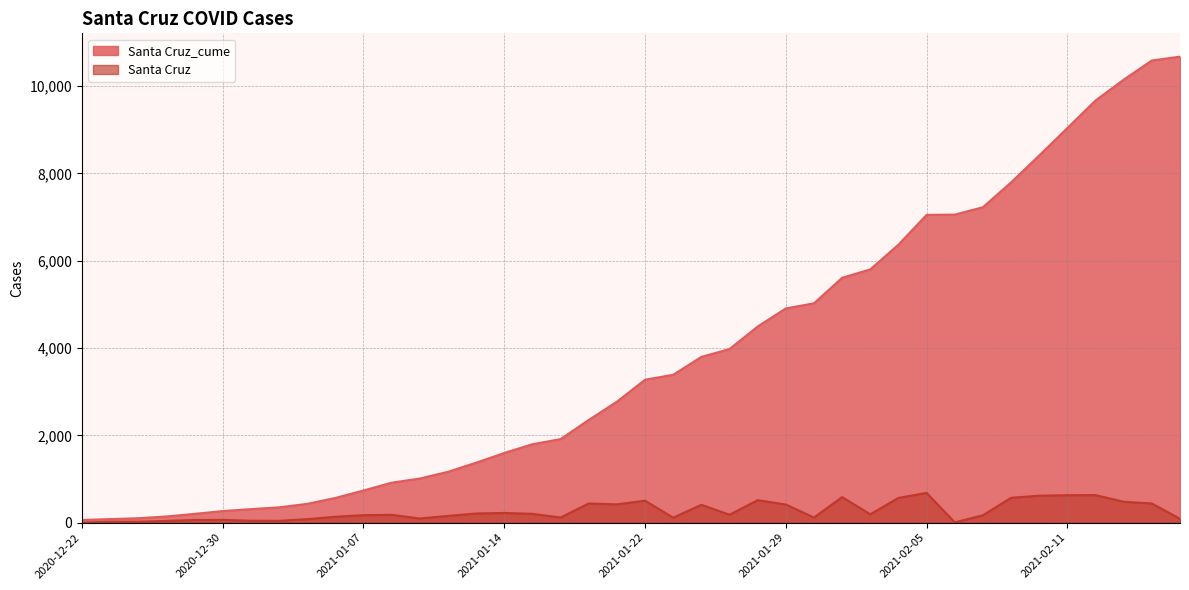

What is the total value across all series at 2021-01-07?

907